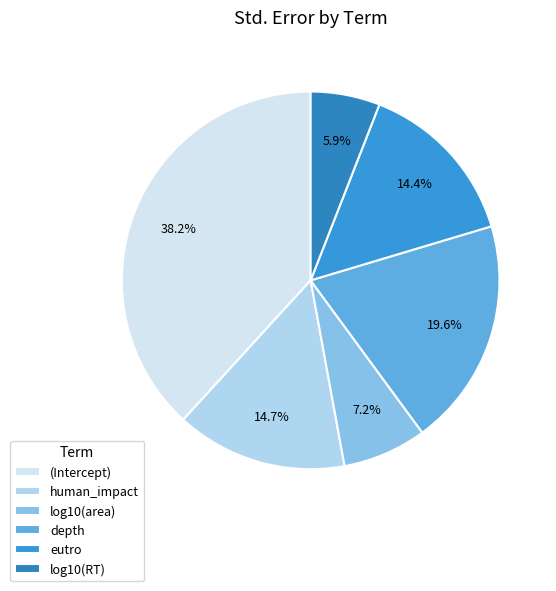

Which has a higher value, depth or human_impact?

depth